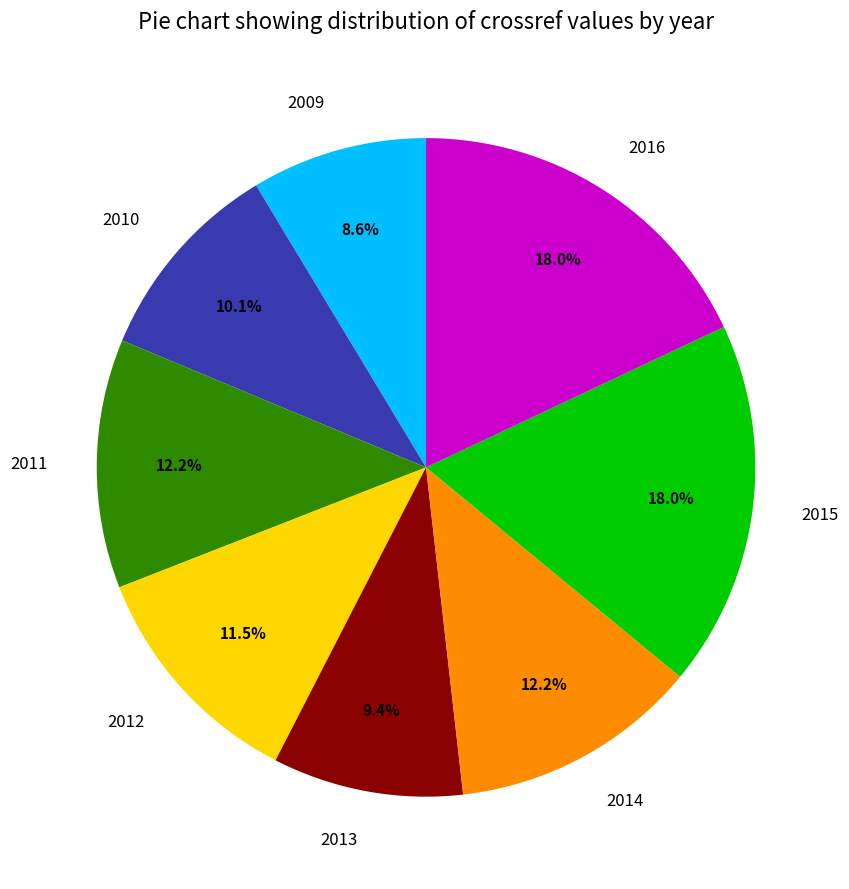

What is the ratio of the value at 2015 to the value at 2013?

1.9